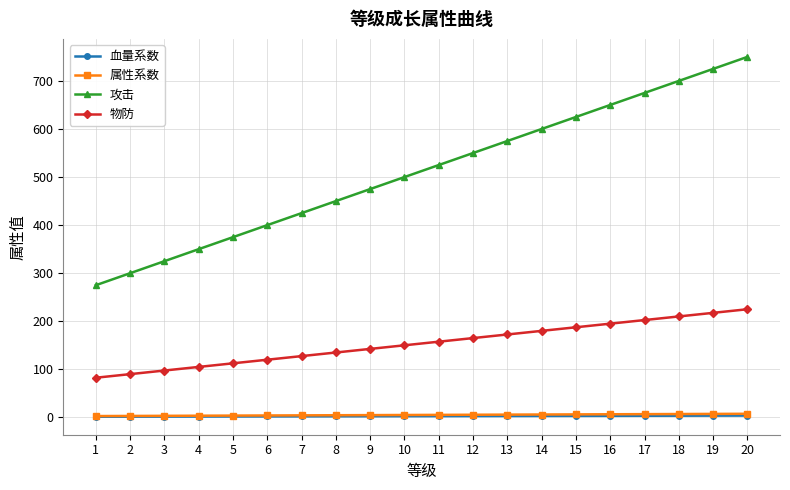

What is the average value of the 血量系数 series?

2.6